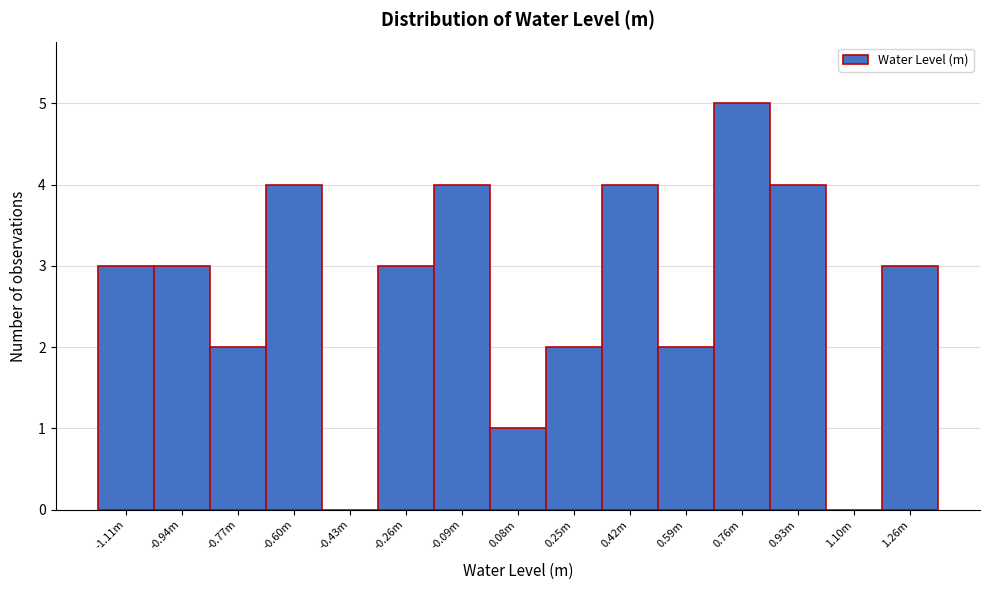

Reading left to right, what are all the values shown in this chart?

-1.11m=3	-0.94m=3	-0.77m=2	-0.60m=4	-0.43m=0	-0.26m=3	-0.09m=4	0.08m=1	0.25m=2	0.42m=4	0.59m=2	0.76m=5	0.93m=4	1.10m=0	1.26m=3